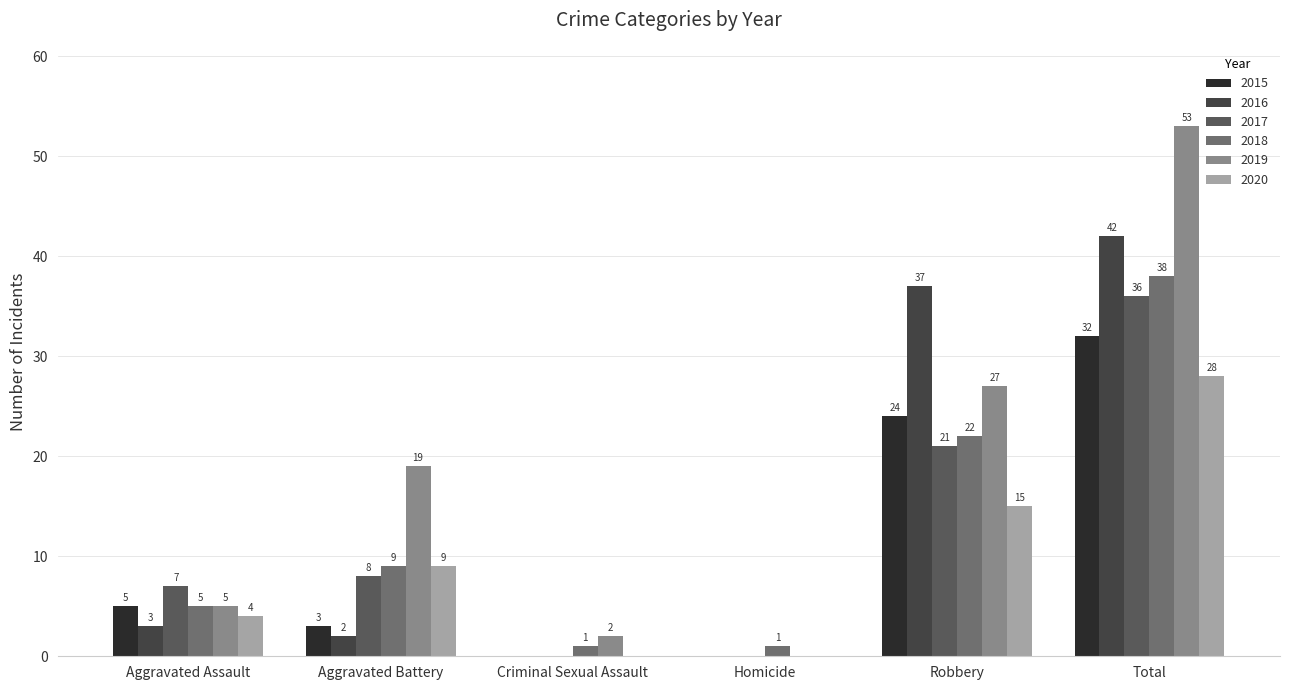

At Aggravated Assault, list the series in order from largest to smallest.

2017, 2015, 2018, 2019, 2020, 2016